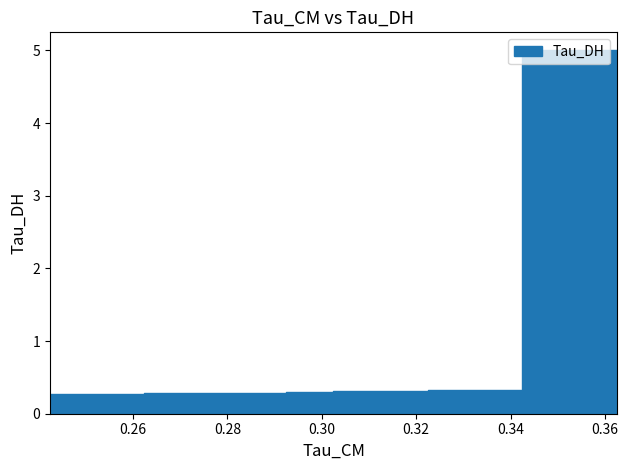

The value at 4 is 0.5. True or false?

False